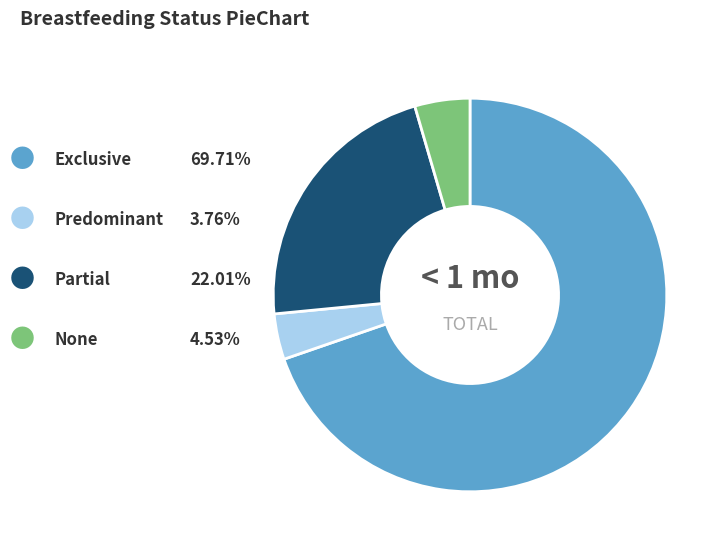

Is there any slice that represents more than half of the pie?

Yes